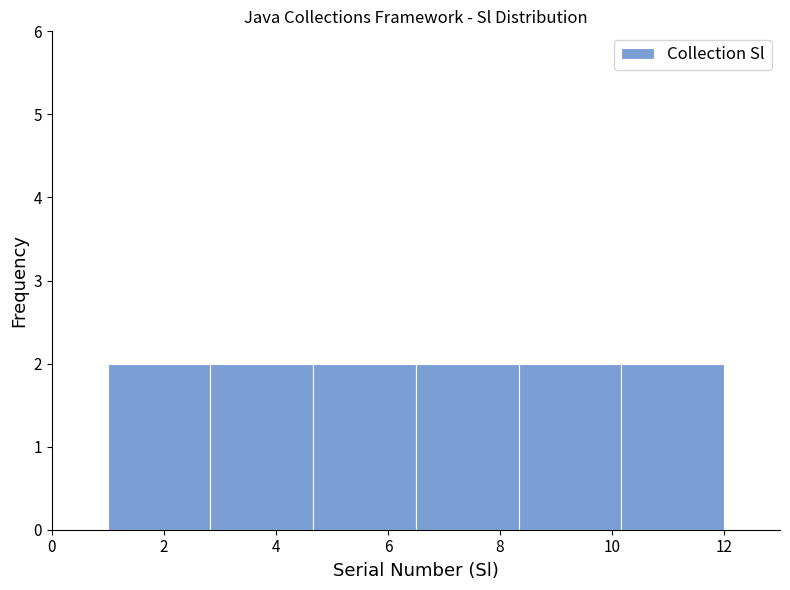

Reading left to right, transcribe this chart: for each bar, give the range it covers on the x-axis and its height. Neither the bar edges nor the heights are printed on the chart, so give them approximately, as read against the axes.

1.0 to 2.8: 2
2.8 to 4.6: 2
4.6 to 6.6: 2
6.6 to 8.4: 2
8.4 to 10.2: 2
10.2 to 12.0: 2